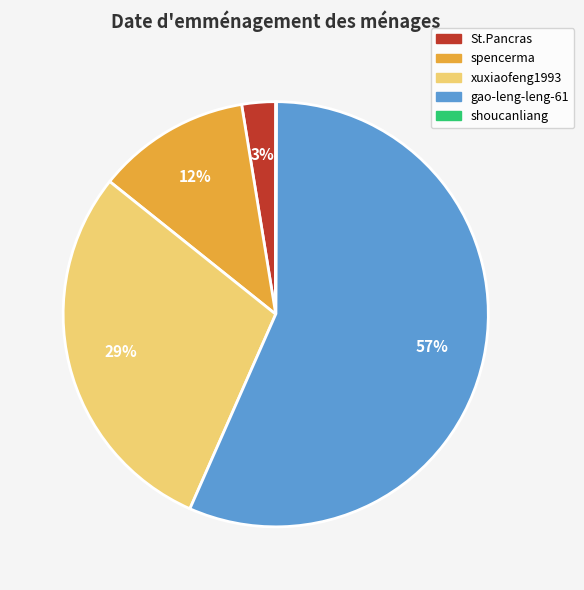

Which has a higher value, gao-leng-leng-61 or spencerma?

gao-leng-leng-61